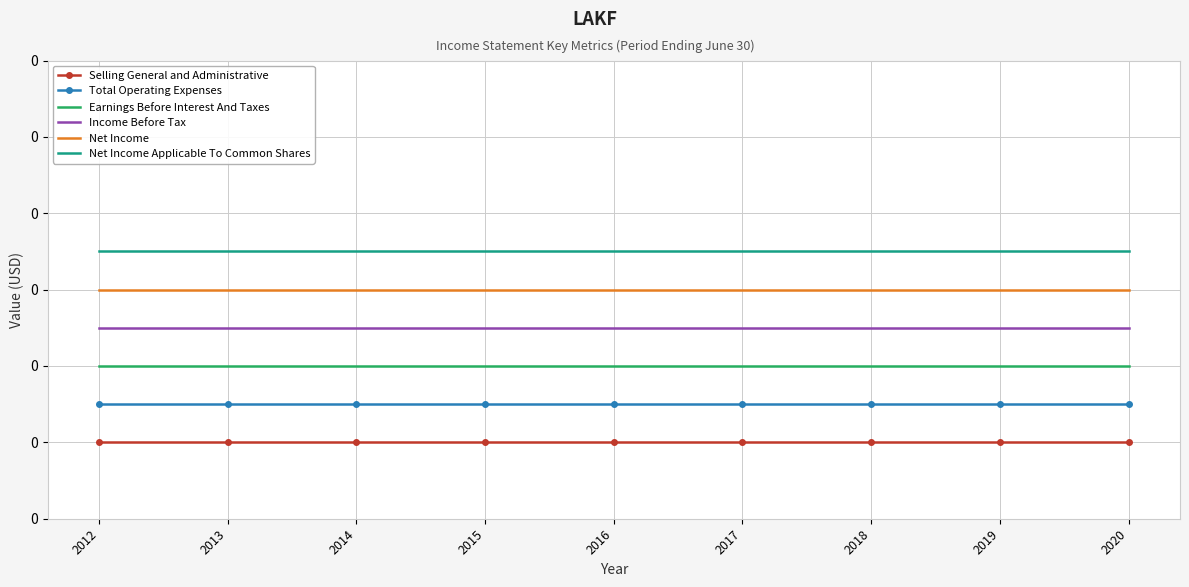

What are all the series names shown in the legend?

Selling General and Administrative, Total Operating Expenses, Earnings Before Interest And Taxes, Income Before Tax, Net Income, Net Income Applicable To Common Shares